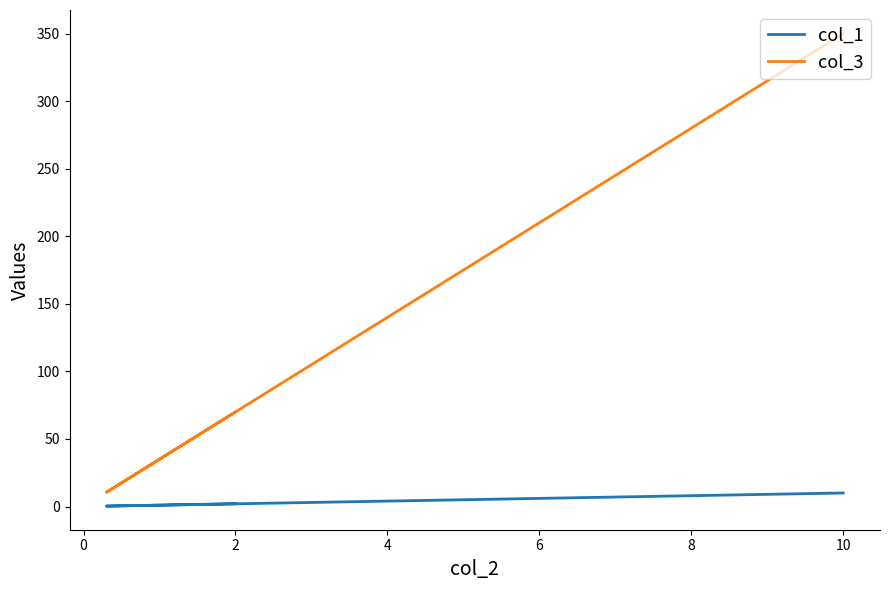

What is the maximum value for col_1?

10.0